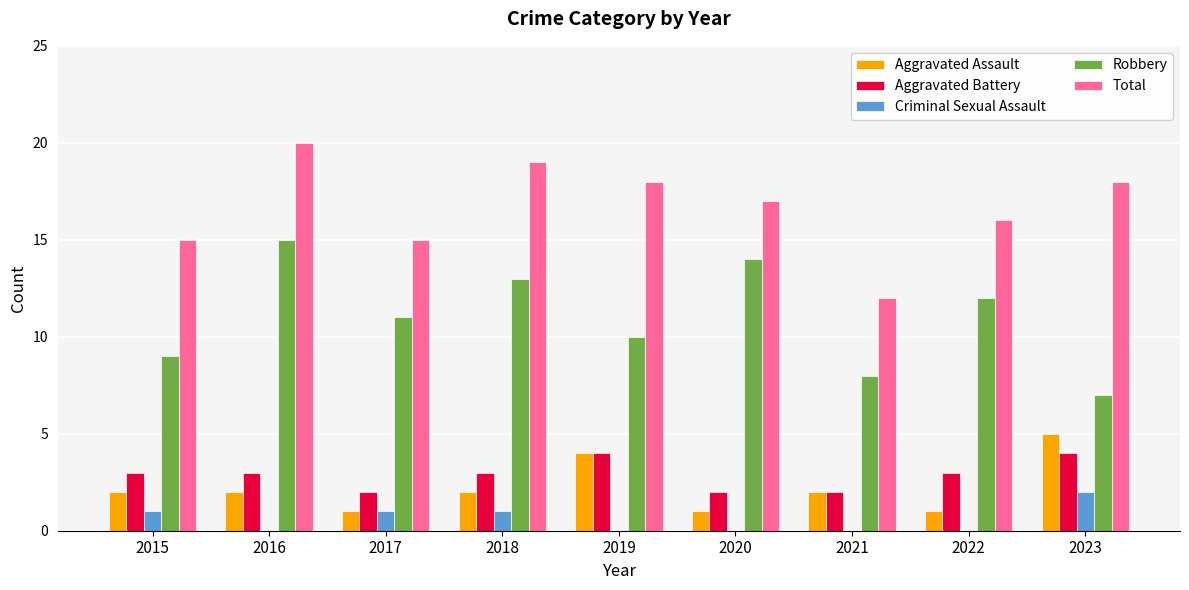

What is the sum of the Aggravated Battery values at 2021 and 2020?

4